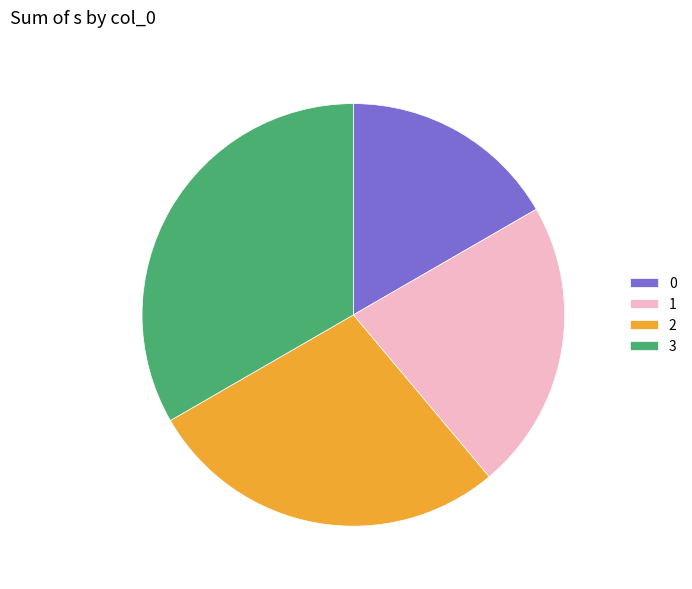

Rank the categories by value from highest to lowest.

3, 2, 1, 0